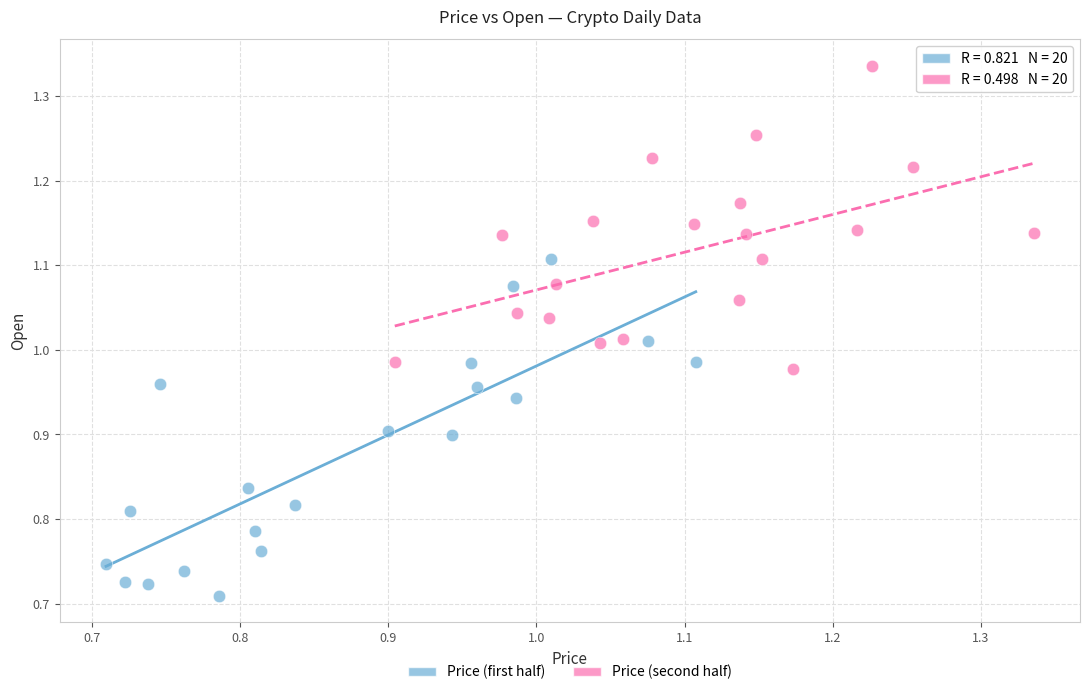

Which series reaches the maximum Y coordinate?

Price (second half)